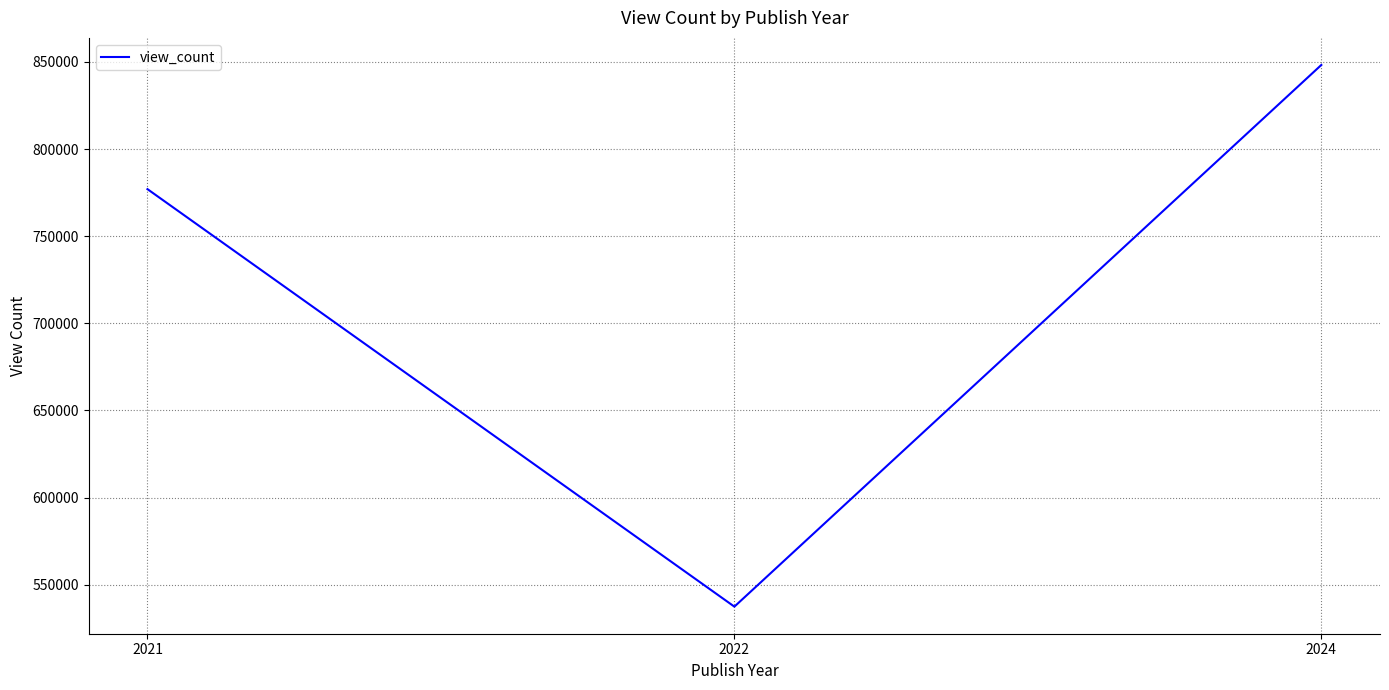

At which label does the data first exceed 777011?

2021